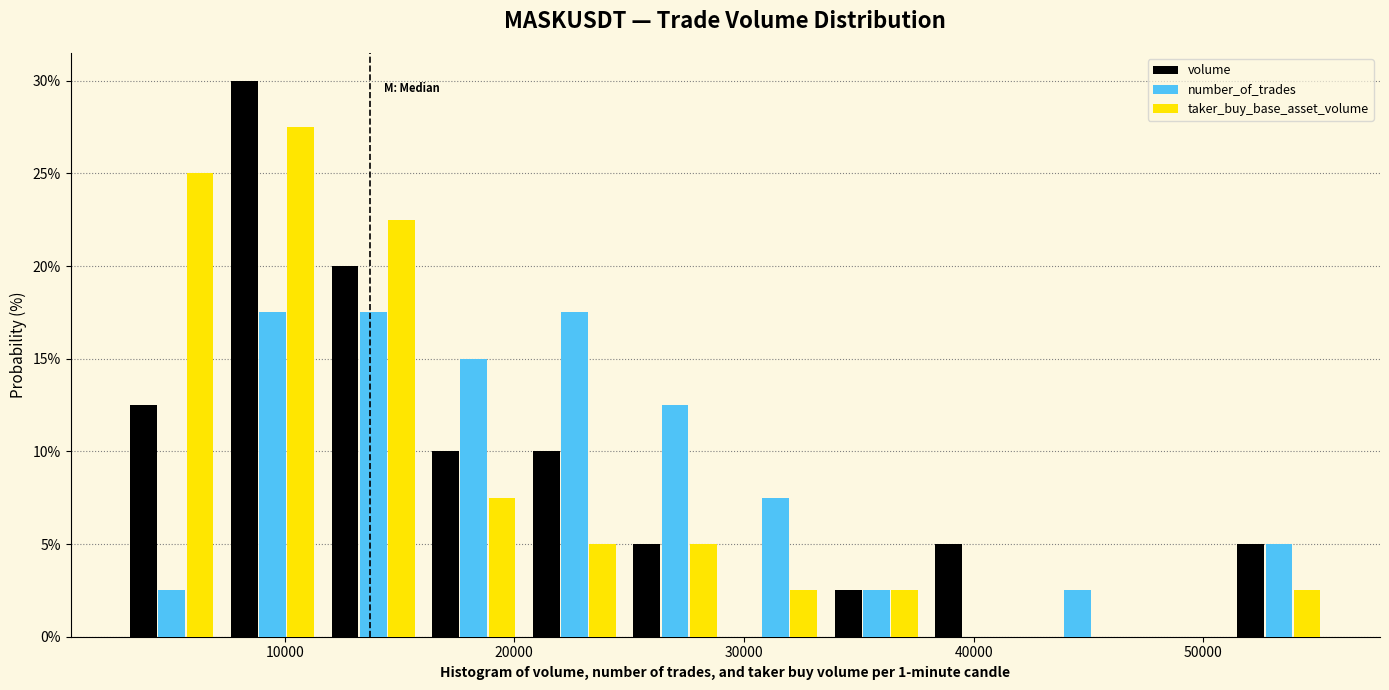

Reading left to right, list every range on the x-axis with the height of the bar of each series over it. Neither the bar edges nor the heights are printed on the chart, so give them approximately, as read against the axes.

3000 to 7000: volume=12.5	number_of_trades=2.5	taker_buy_base_asset_volume=25.0
7000 to 12000: volume=30.0	number_of_trades=17.5	taker_buy_base_asset_volume=27.5
12000 to 16000: volume=20.0	number_of_trades=17.5	taker_buy_base_asset_volume=22.5
16000 to 20000: volume=10.0	number_of_trades=15.0	taker_buy_base_asset_volume=7.5
20000 to 25000: volume=10.0	number_of_trades=17.5	taker_buy_base_asset_volume=5.0
25000 to 29000: volume=5.0	number_of_trades=12.5	taker_buy_base_asset_volume=5.0
29000 to 34000: volume=0	number_of_trades=7.5	taker_buy_base_asset_volume=2.5
34000 to 38000: volume=2.5	number_of_trades=2.5	taker_buy_base_asset_volume=2.5
38000 to 42000: volume=5.0	number_of_trades=0	taker_buy_base_asset_volume=0
42000 to 47000: volume=0	number_of_trades=2.5	taker_buy_base_asset_volume=0
47000 to 51000: volume=0	number_of_trades=0	taker_buy_base_asset_volume=0
51000 to 55000: volume=5.0	number_of_trades=5.0	taker_buy_base_asset_volume=2.5